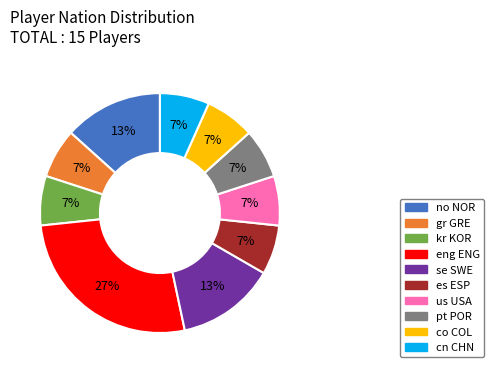

Is the sum of co COL and eng ENG greater than half?

No